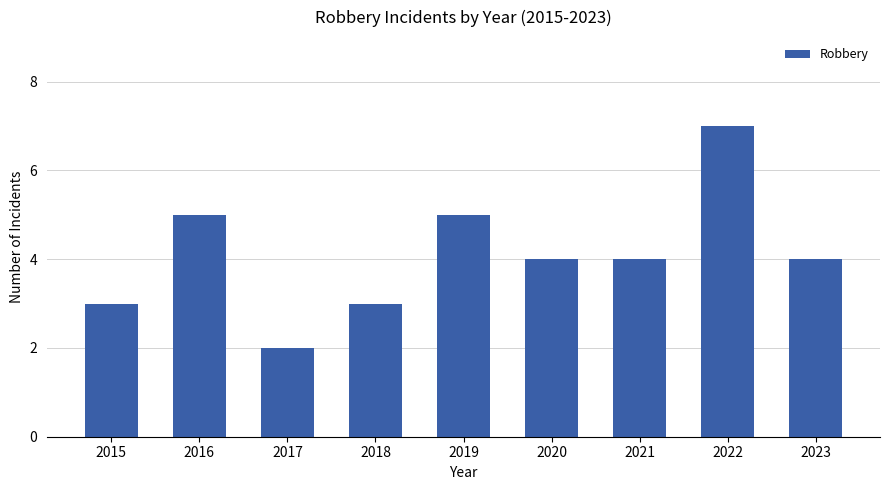

At which category does the chart reach its peak across all series?

2022